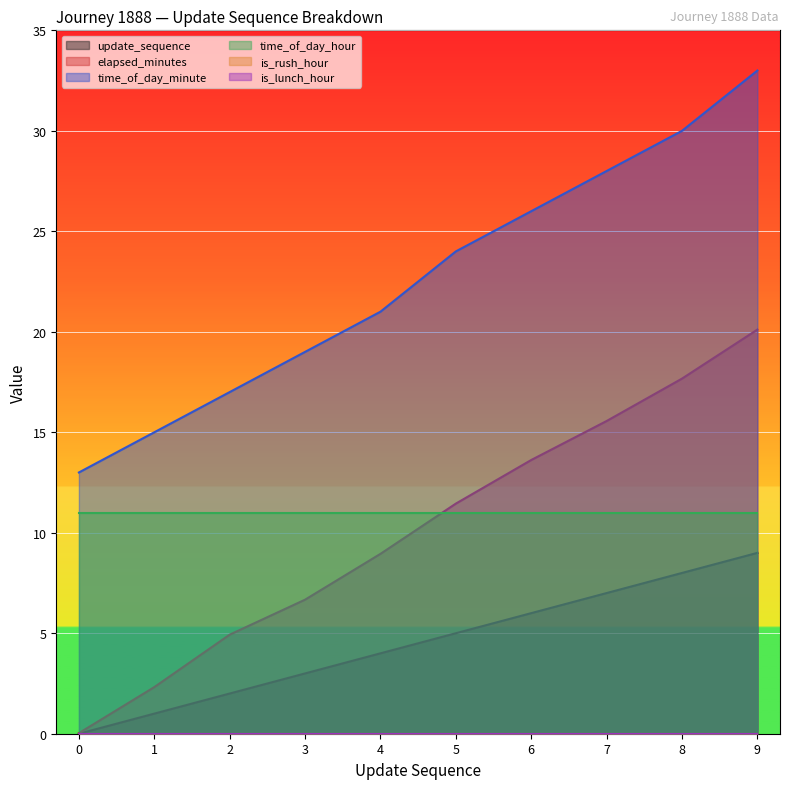

List the labels in order of time_of_day_minute value, largest first.

9, 8, 7, 6, 5, 4, 3, 2, 1, 0